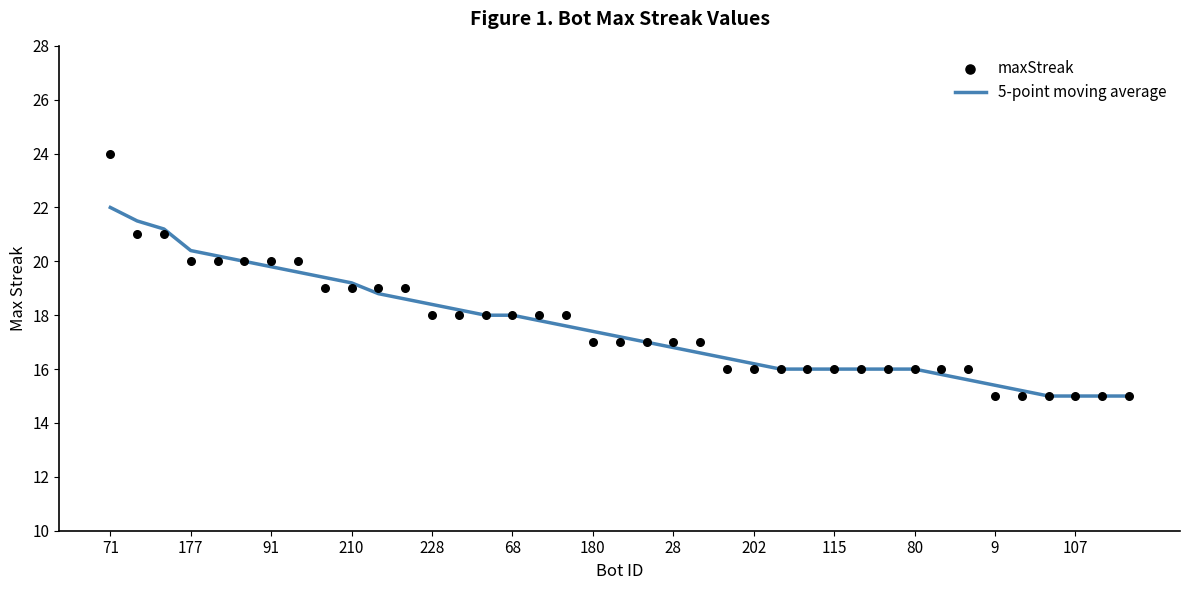

Which series reaches the maximum Y coordinate?

maxStreak